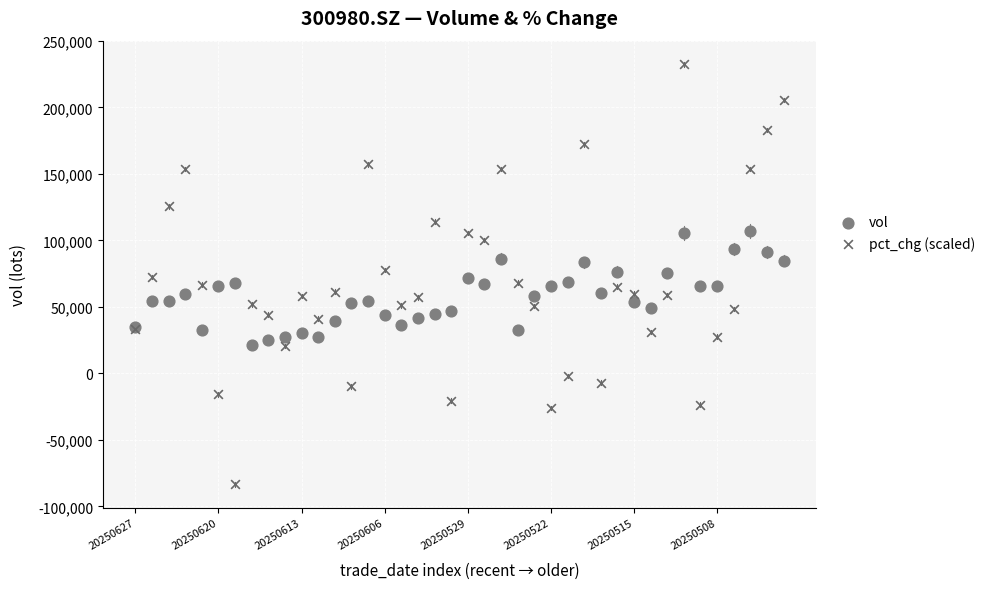

Which series contains the lowest Y value?

pct_chg (scaled)